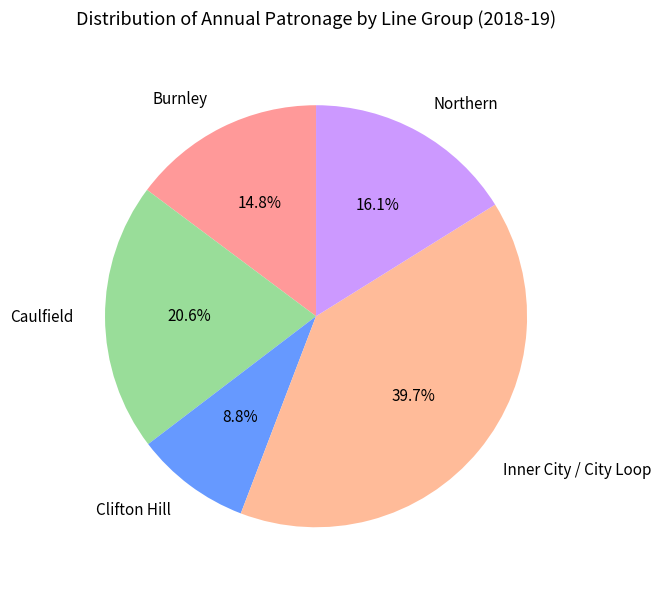

To the nearest percent, what percentage of the pie is Burnley?

15%